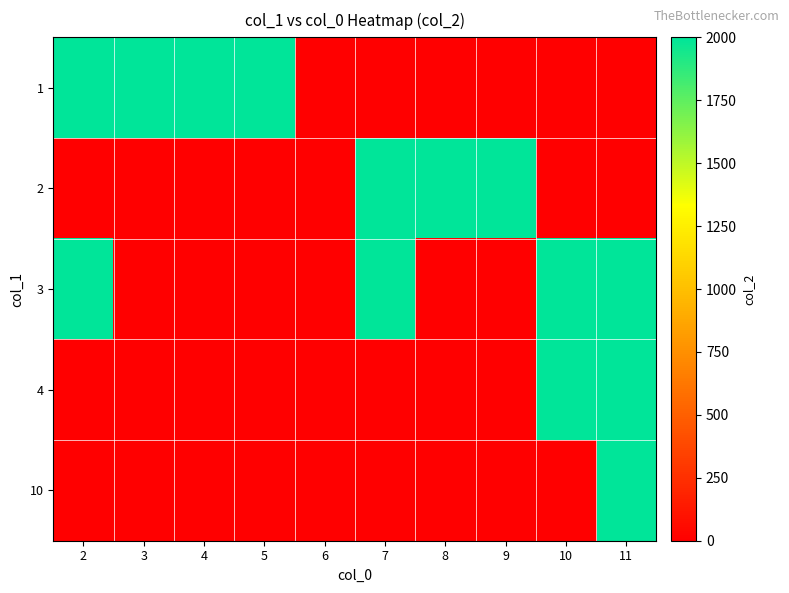

Reading left to right, transcribe all the data shown in this chart.

1: 2=2000	3=2000	4=2000	5=2000	6=0	7=0	8=0	9=0	10=0	11=0
2: 2=0	3=0	4=0	5=0	6=0	7=2000	8=2000	9=2000	10=0	11=0
3: 2=2000	3=0	4=0	5=0	6=0	7=2000	8=0	9=0	10=2000	11=2000
4: 2=0	3=0	4=0	5=0	6=0	7=0	8=0	9=0	10=2000	11=2000
10: 2=0	3=0	4=0	5=0	6=0	7=0	8=0	9=0	10=0	11=2000